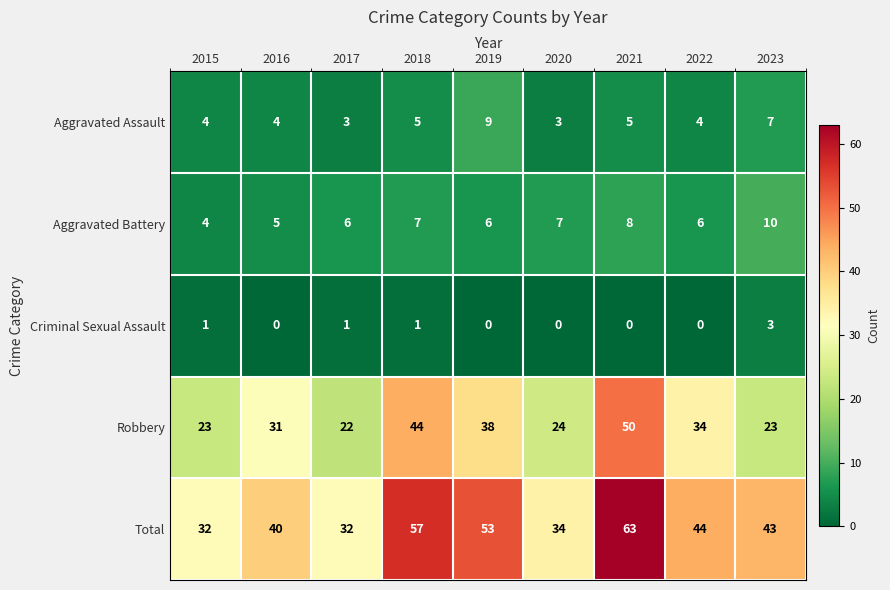

At which label is Total closest to 47?

2022